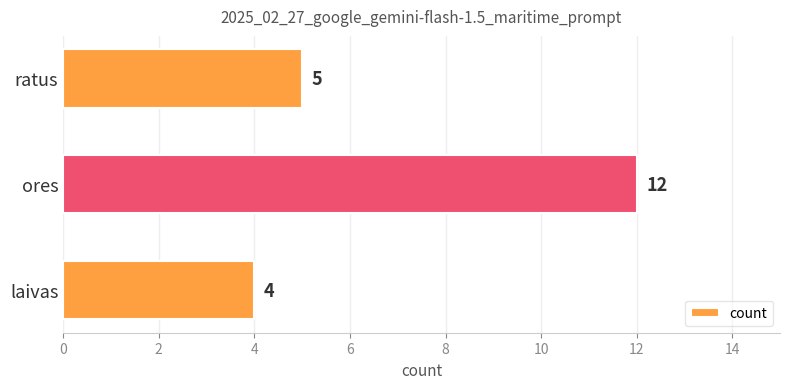

List the labels in order of value, smallest first.

laivas, ratus, ores